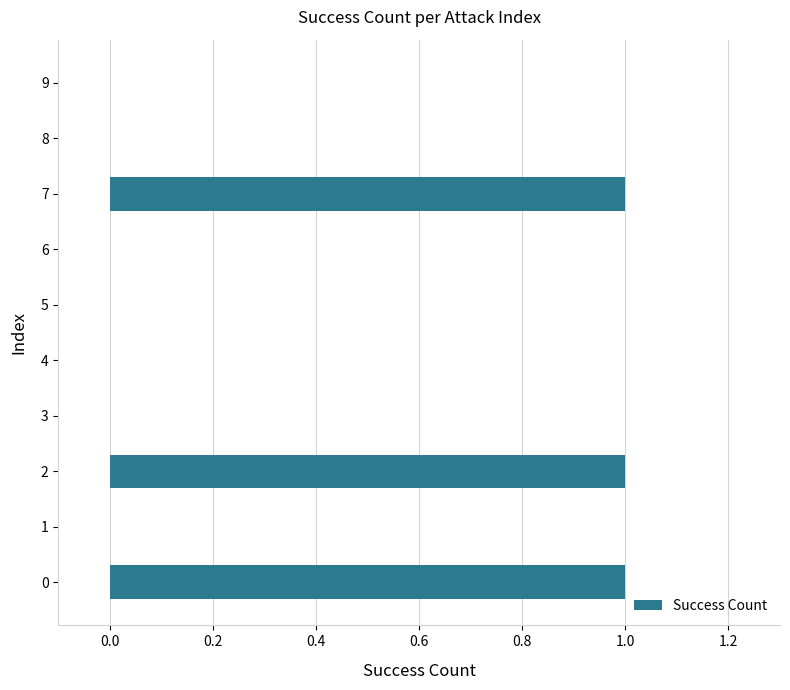

Reading top to bottom, transcribe all the data shown in this chart.

9=0	8=0	7=1	6=0	5=0	4=0	3=0	2=1	1=0	0=1